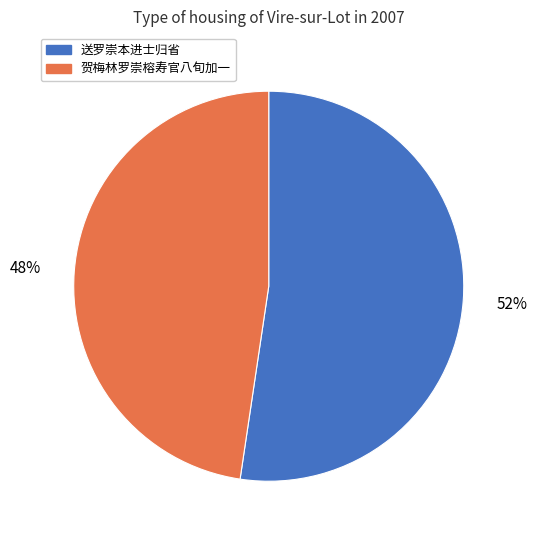

Which slice represents more than half of the pie?

送罗崇本进士归省